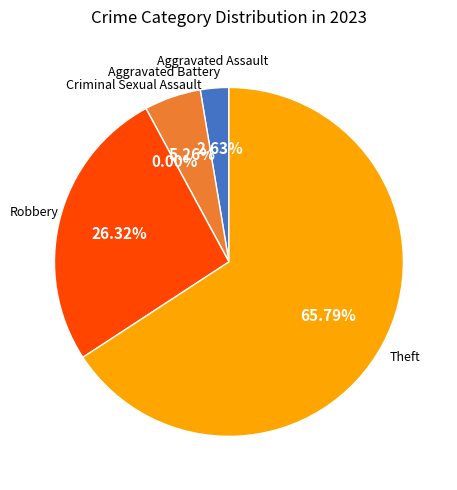

Which slice is the largest?

Theft